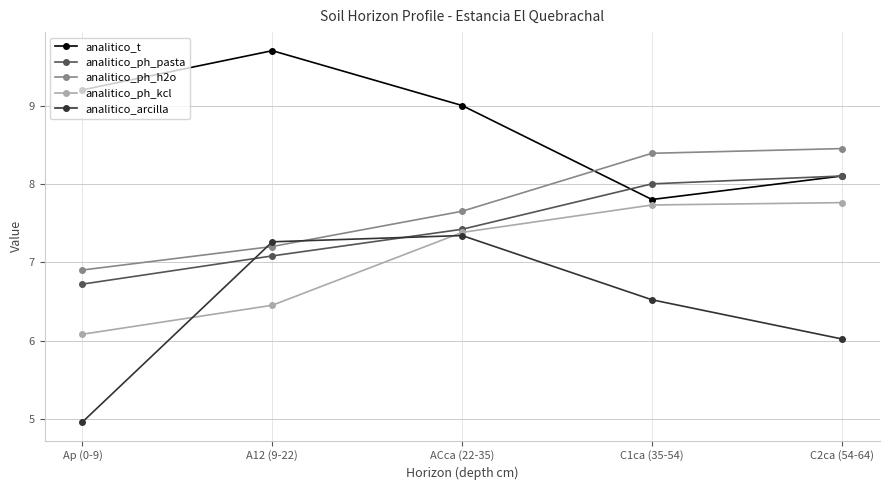

Does the chart display data point markers on the line(s)?

Yes